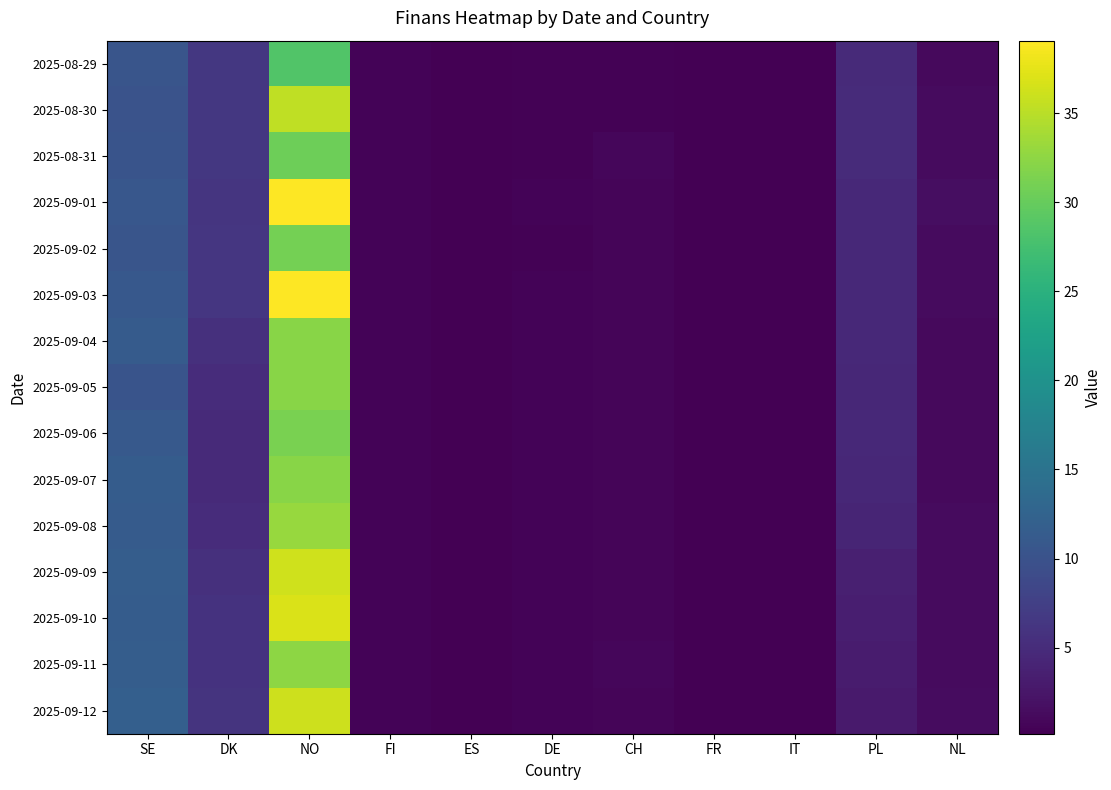

List the series in order of their peak value, lowest first.

2025-08-29, 2025-08-31, 2025-09-02, 2025-09-06, 2025-09-04, 2025-09-05, 2025-09-07, 2025-09-11, 2025-09-08, 2025-08-30, 2025-09-12, 2025-09-09, 2025-09-10, 2025-09-01, 2025-09-03